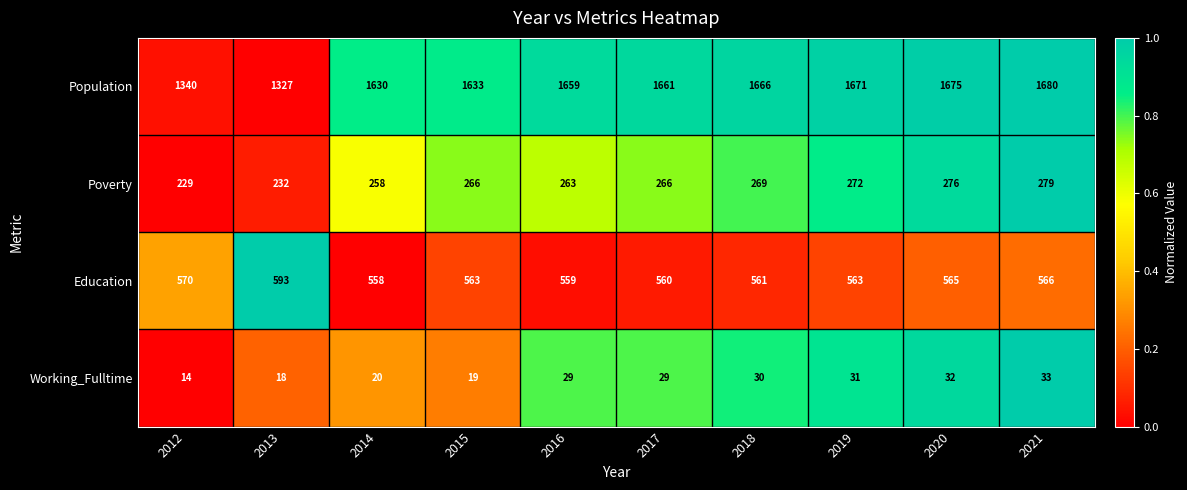

What is the difference between the maximum and minimum values in the Population series?

353